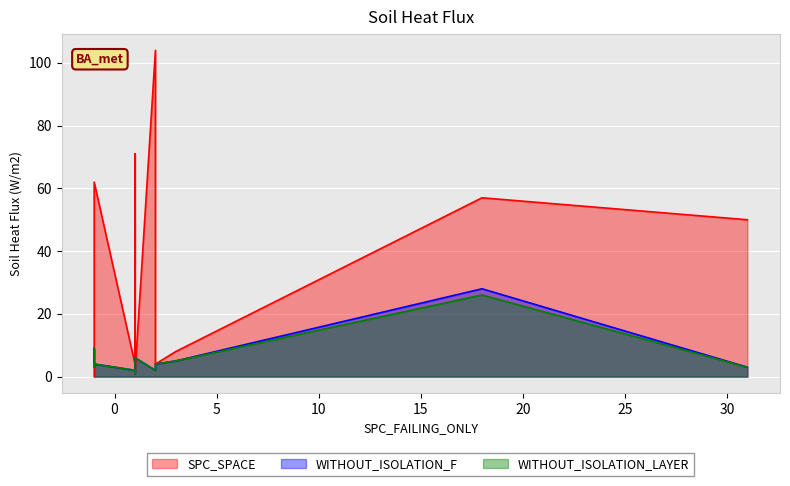

What is the label of the 8th point from the left?

1